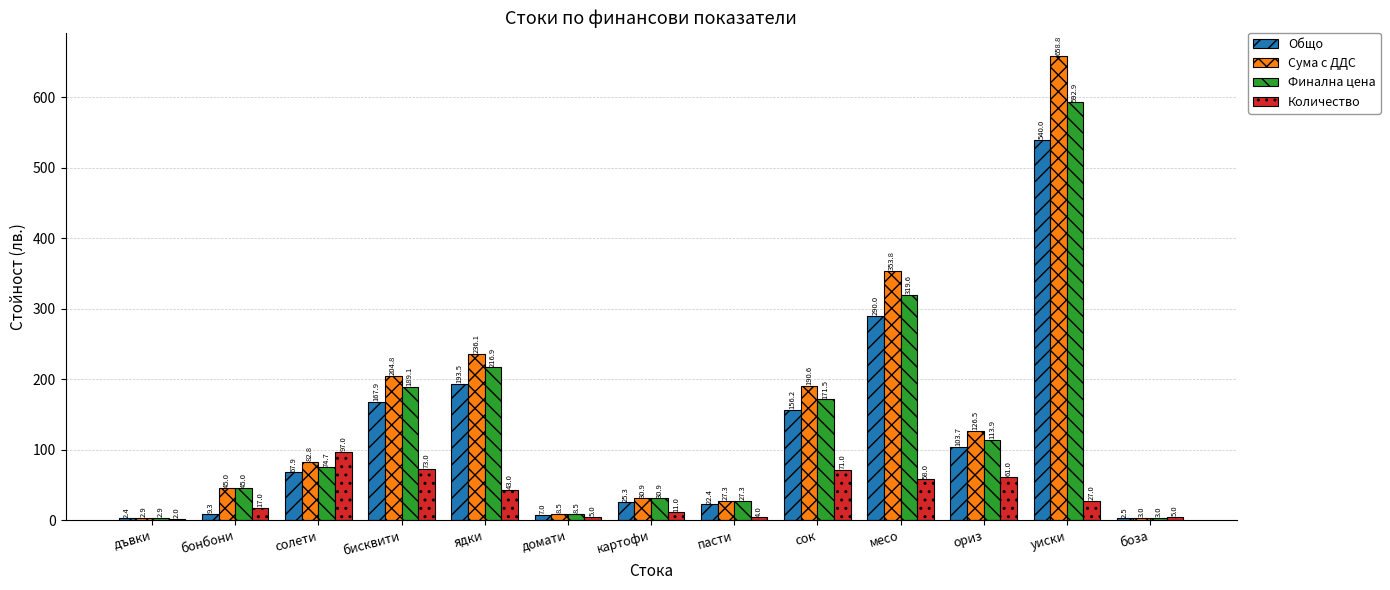

Between картофи and месо, which series saw the biggest shift?

Сума с ДДС